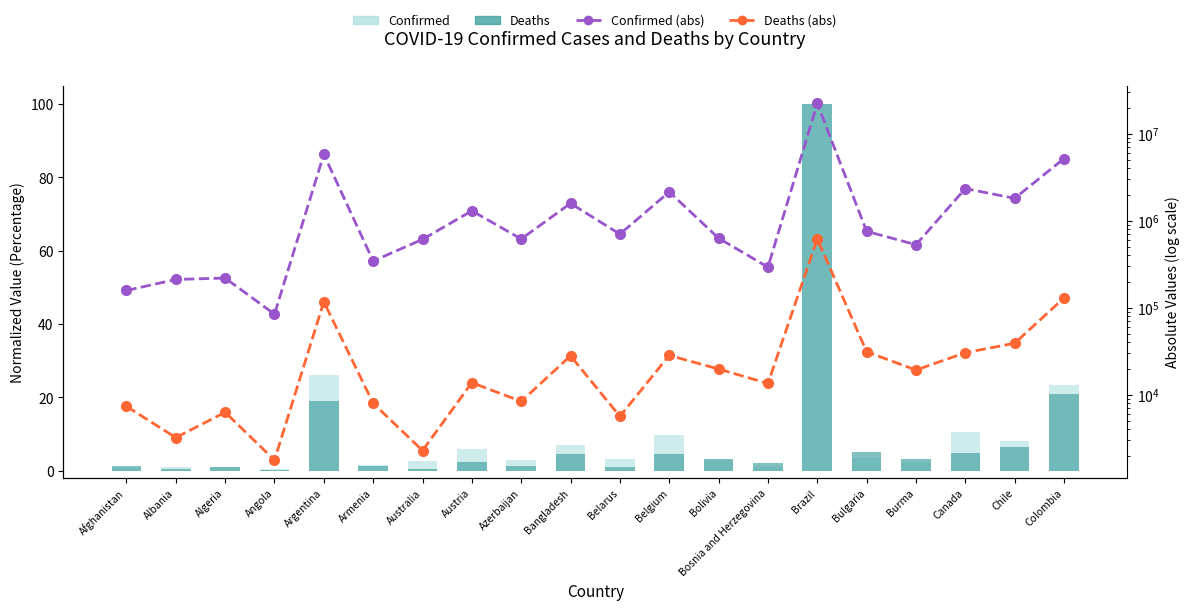

What is the spread (max minus min) of values at Azerbaijan?

618916.6